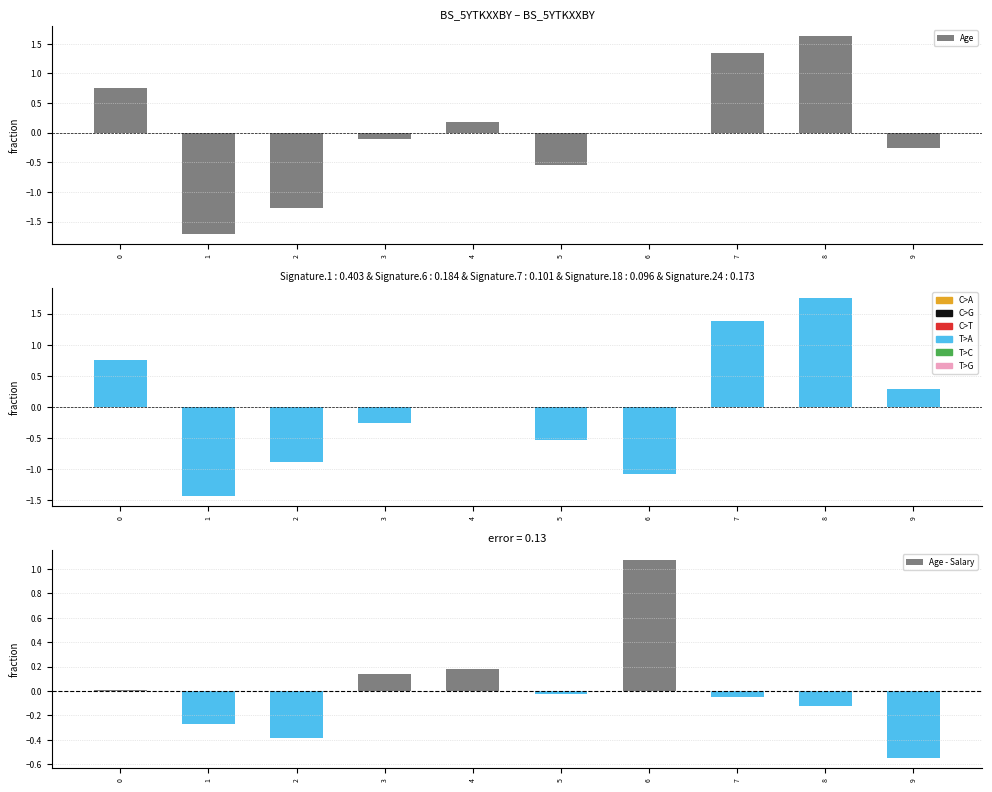

Reading right to left, what are all the values shown in this chart?

Age: -0.3	1.6	1.3	0.0	-0.5	0.2	-0.1	-1.3	-1.7	0.8
Salary: 0.3	1.8	1.4	-1.1	-0.5	0.0	-0.3	-0.9	-1.4	0.7
Age - Salary: -0.6	-0.1	-0.0	1.1	-0.0	0.2	0.1	-0.4	-0.3	0.0